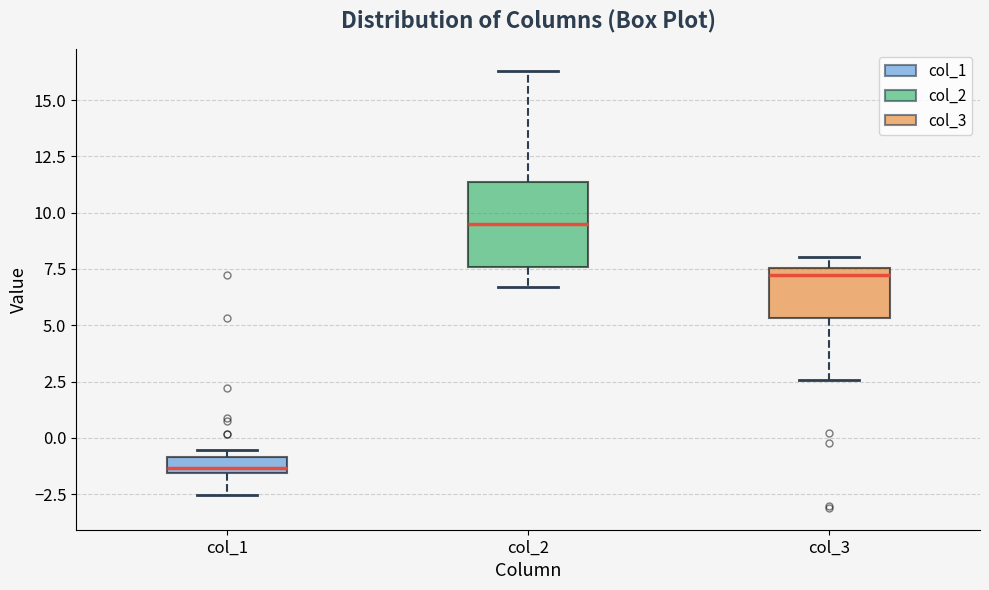

Which box's median line is the lowest?

col_1